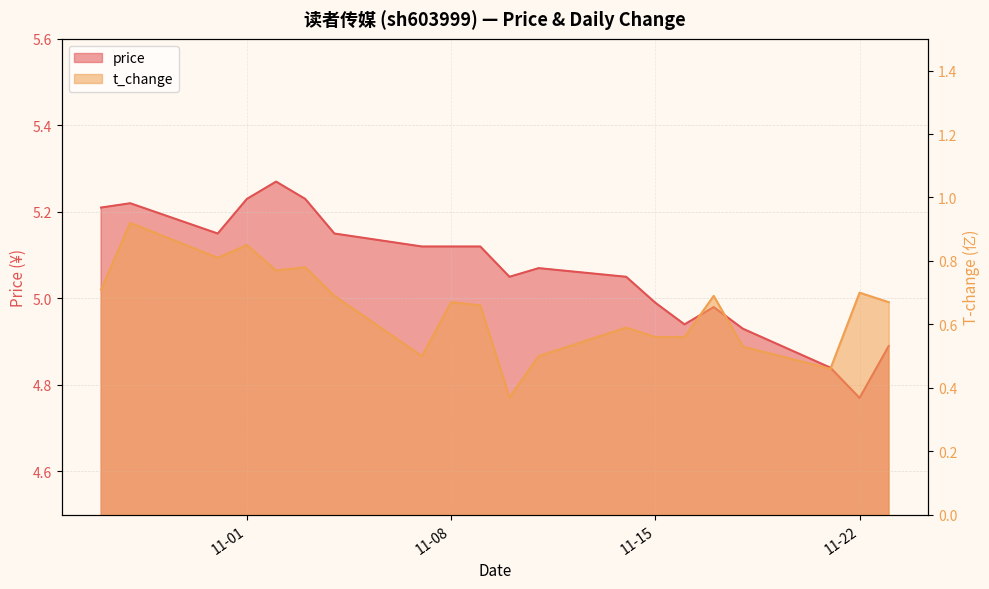

Which label corresponds to the smallest value in the chart?

2022-11-10